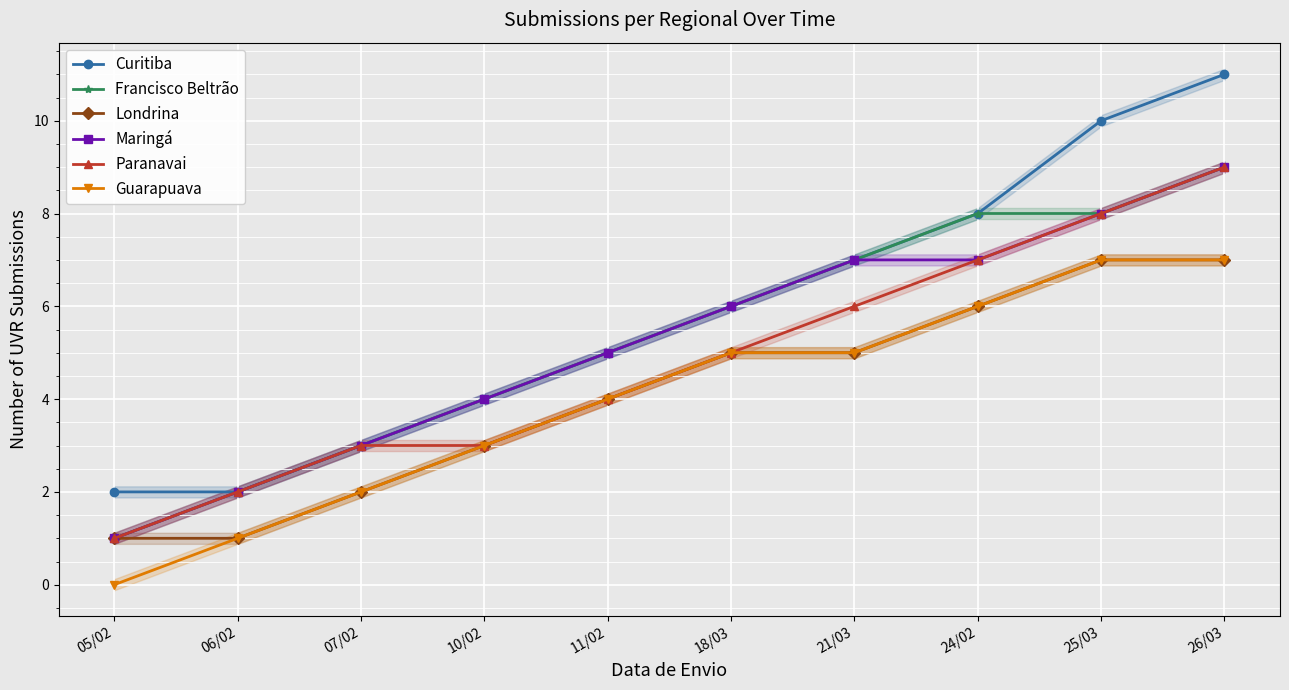

Where does the Maringá series first go above 6?

21/03